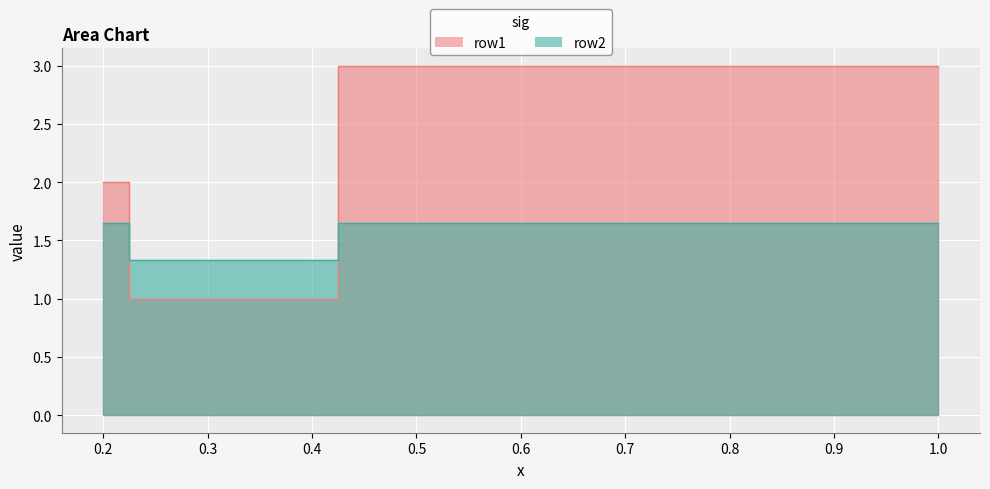

At how many categories does at least one series exceed 2?

12